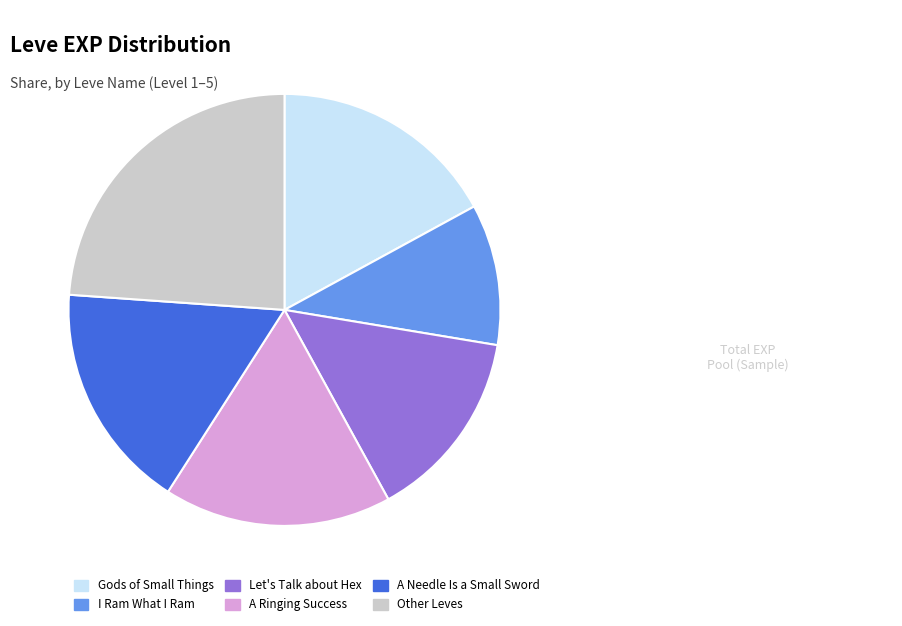

Is the sum of A Needle Is a Small Sword and Gods of Small Things greater than half?

No